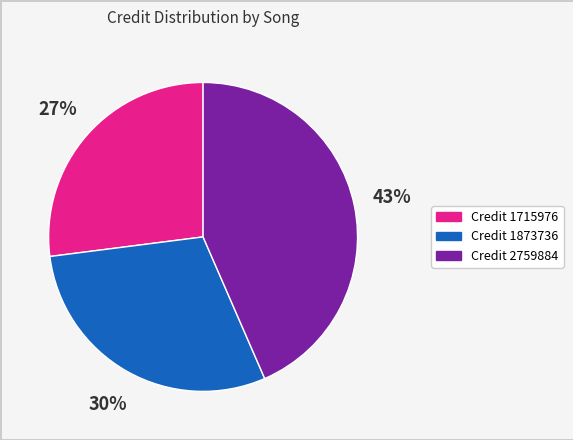

What percentage is the Credit 1715976 slice, to the nearest percent?

27%